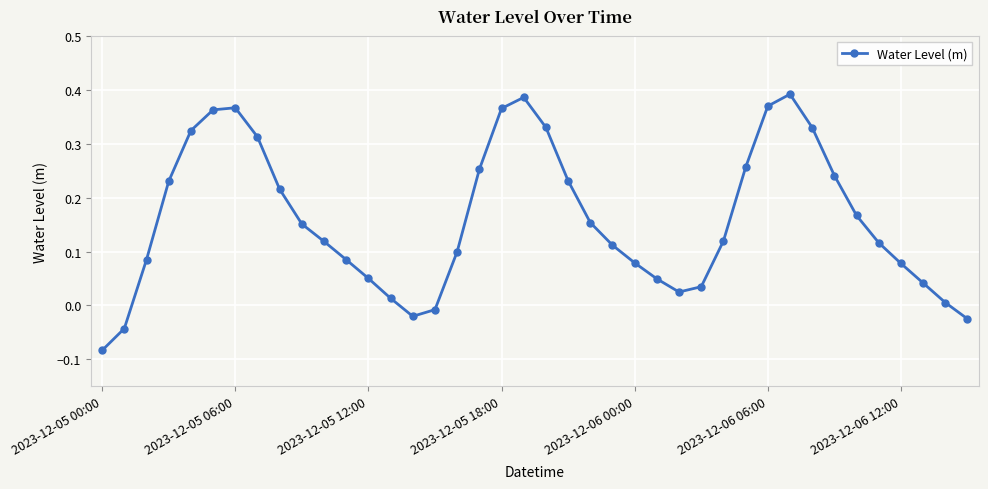

What is the difference between the maximum and minimum values?

0.5